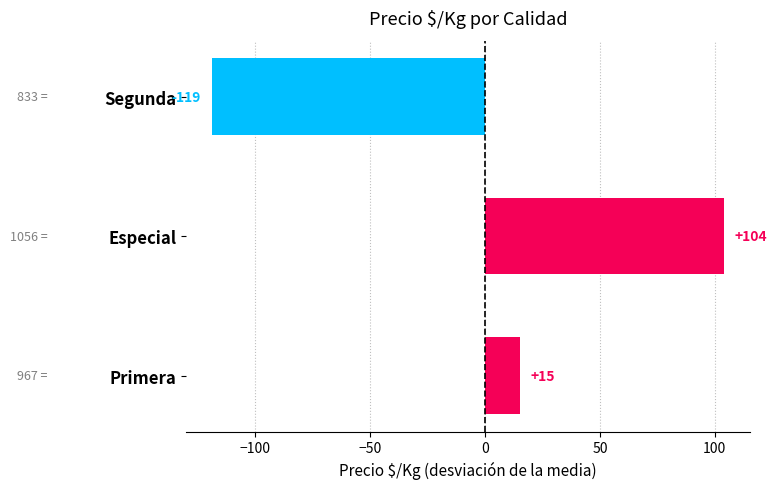

Reading bottom to top, extract all data points from this chart.

15	104	-119